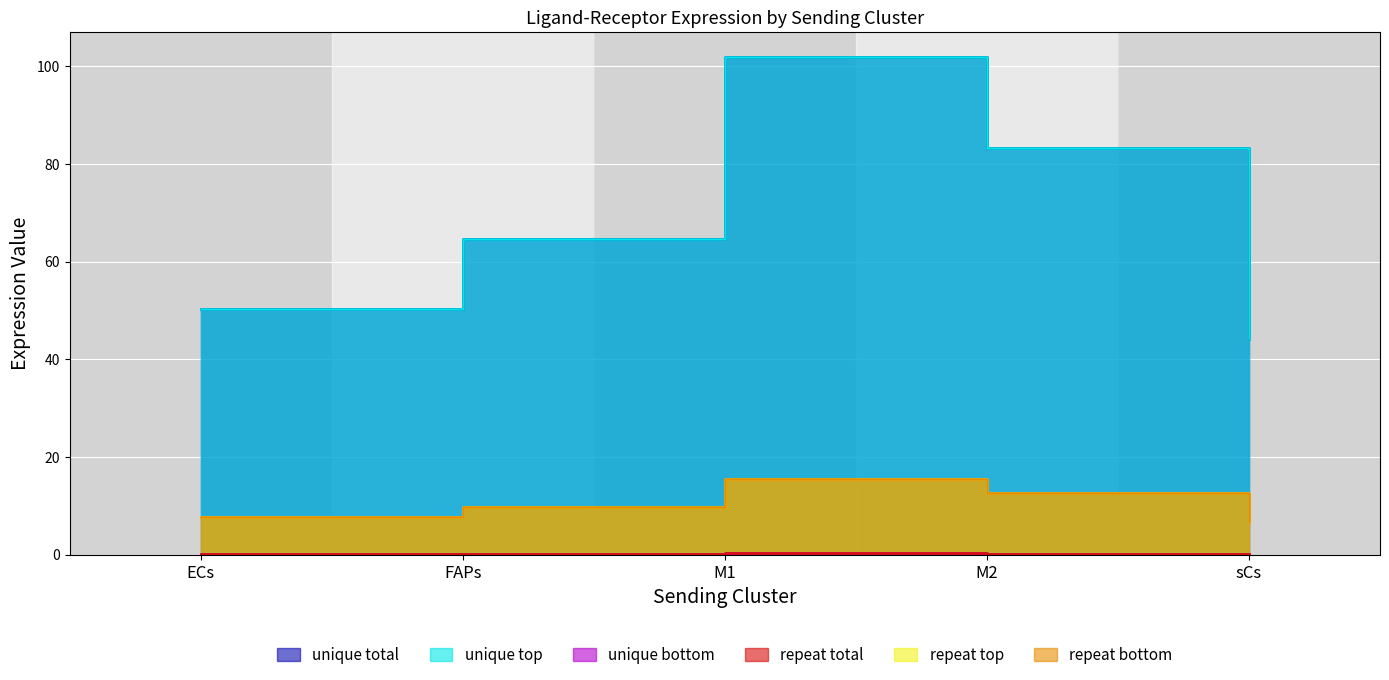

Is it true that Ligand average expression value equals 12.7 at M2?

True